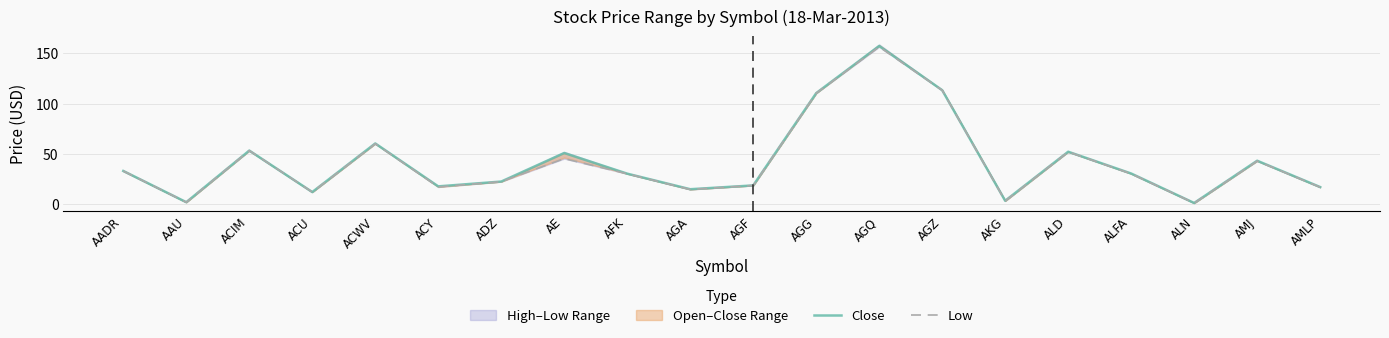

How many interior local valleys does the Close series have?

6